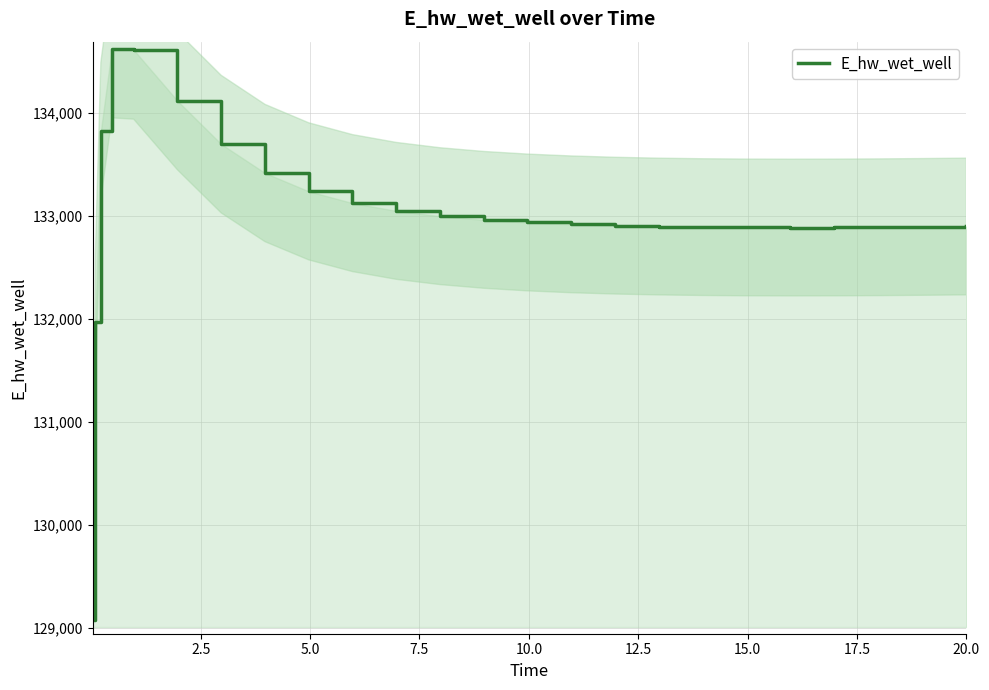

What is the highest value of the E_hw_wet_well series?

134628.1